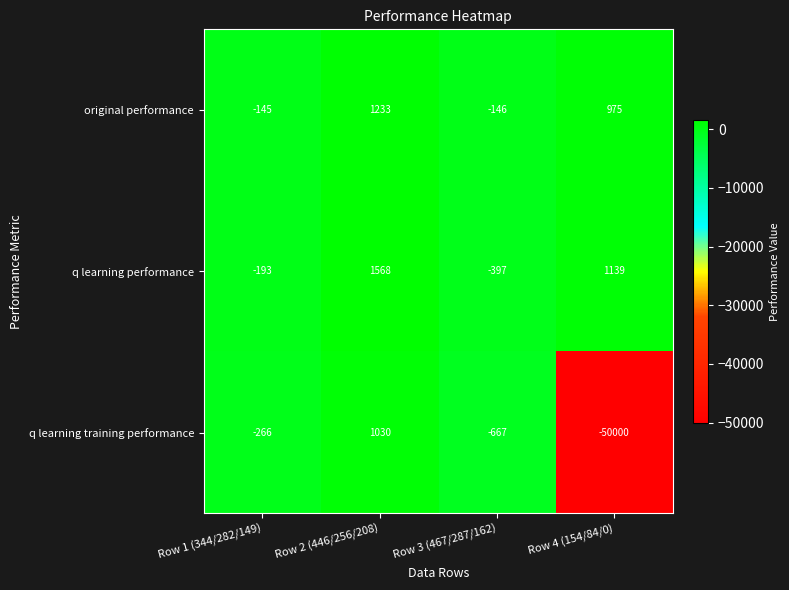

How many values in q learning training performance are below zero?

3